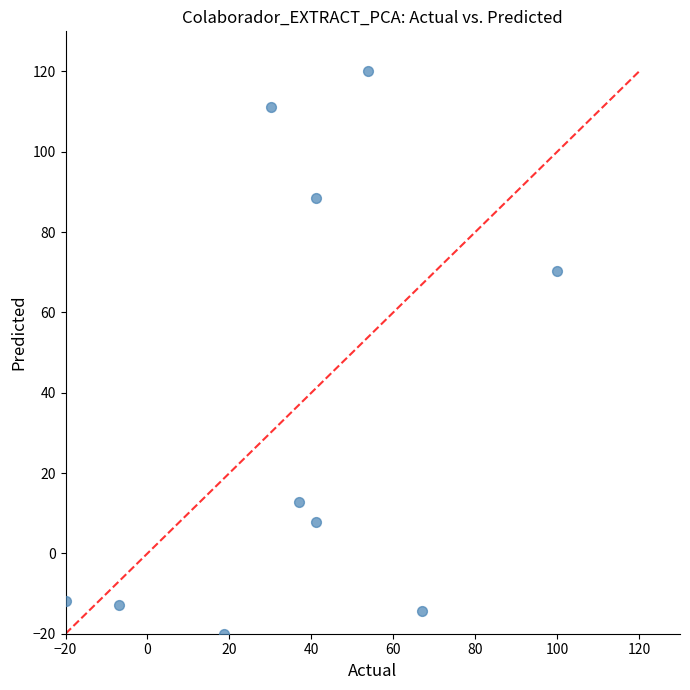

What Y value in the scatter plot is closest to 50?

70.2